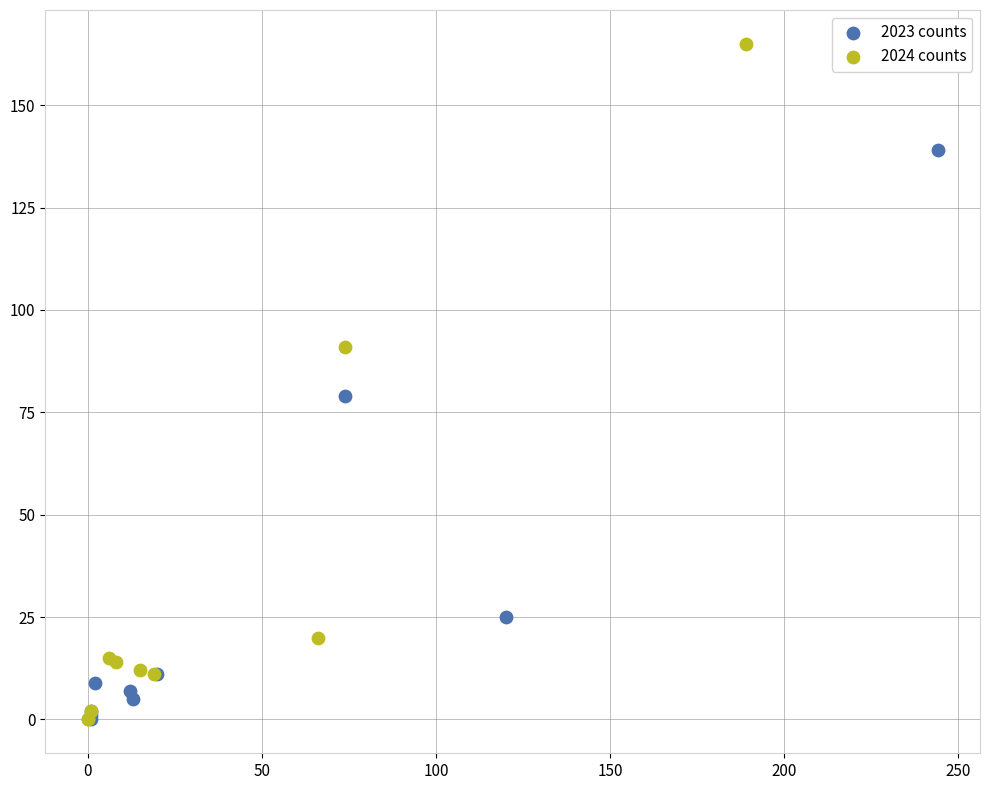

Which series has the widest spread of Y values?

2024 counts